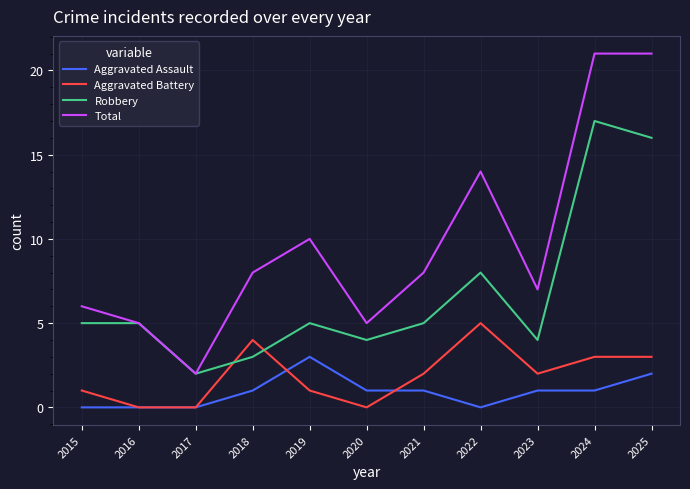

The Total series shows 10 at 2019. True or false?

True